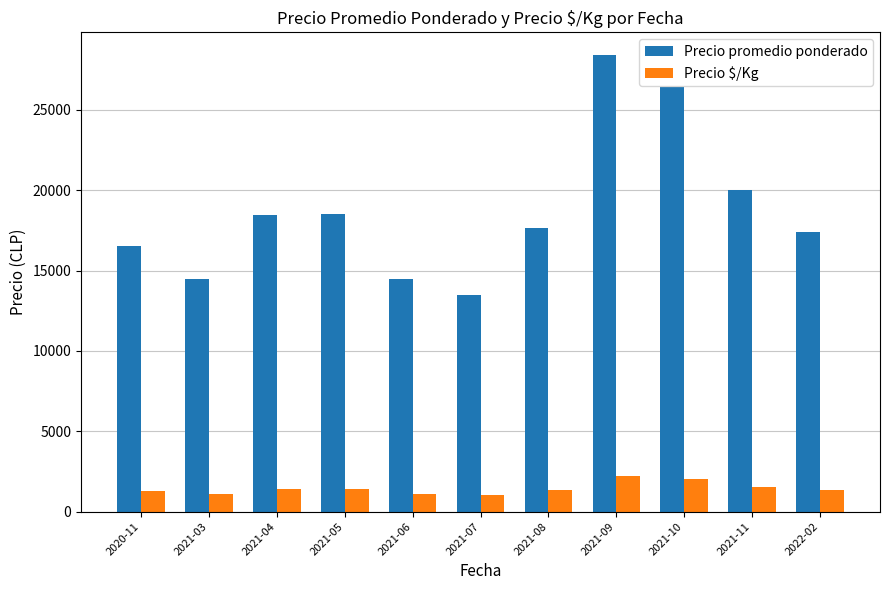

What is the value of the Precio $/Kg bar at the 9th from the left?

2030